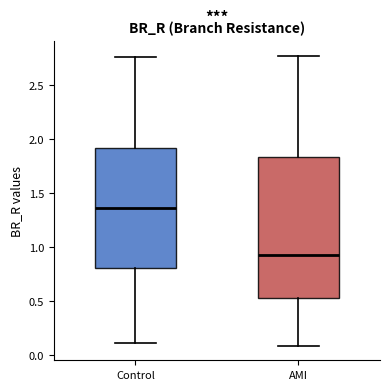

Reading left to right, read every box against the y-axis: the position of its median line, the range the box covers, and the ends of its whiskers. The values are not printed on the chart, so give them approximately, as read against the axis.

Control: median 1.35, box 0.80 to 1.90, whiskers 0.10 to 2.75
AMI: median 0.95, box 0.55 to 1.85, whiskers 0.10 to 2.75